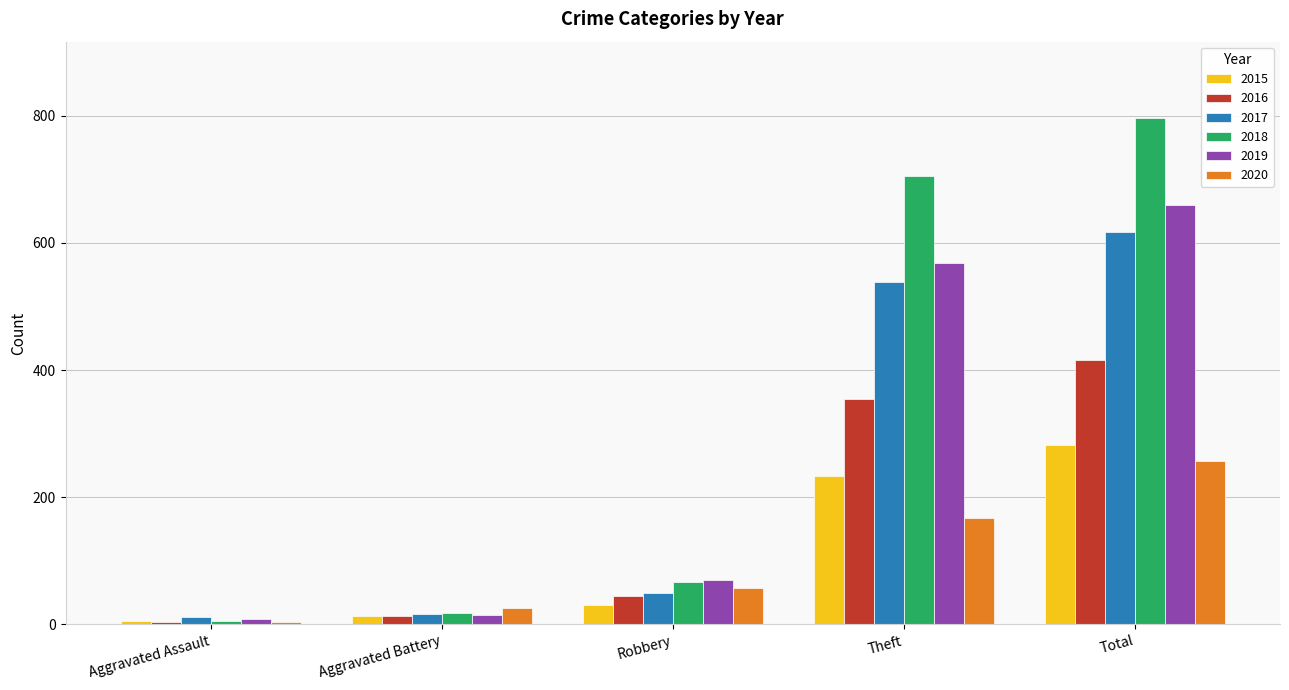

What are all the series names shown in the legend?

2015, 2016, 2017, 2018, 2019, 2020